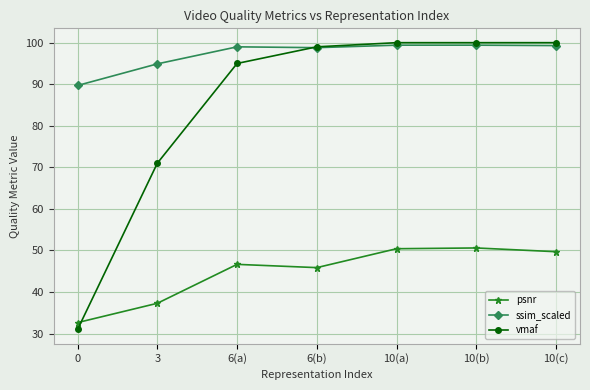

At which category does psnr reach its first local valley?

6(b)